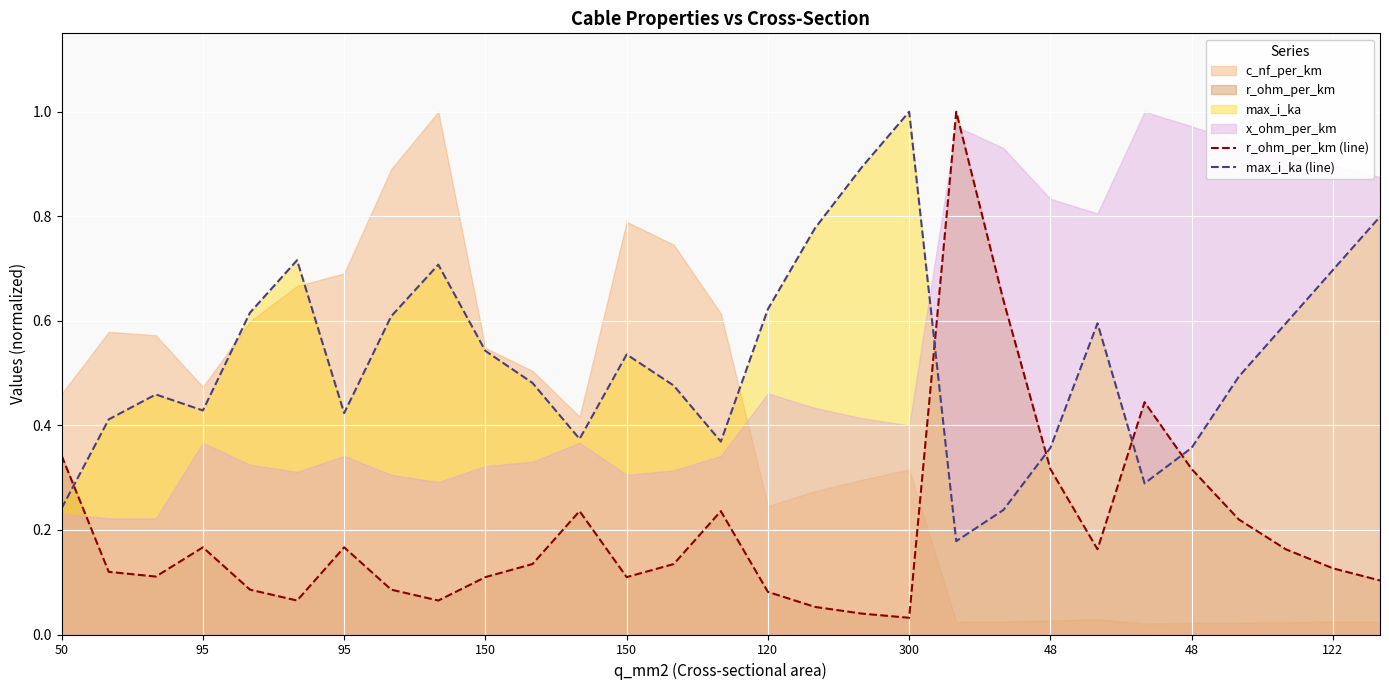

The value of max_i_ka (line) at 122 is 0.7. True or false?

True